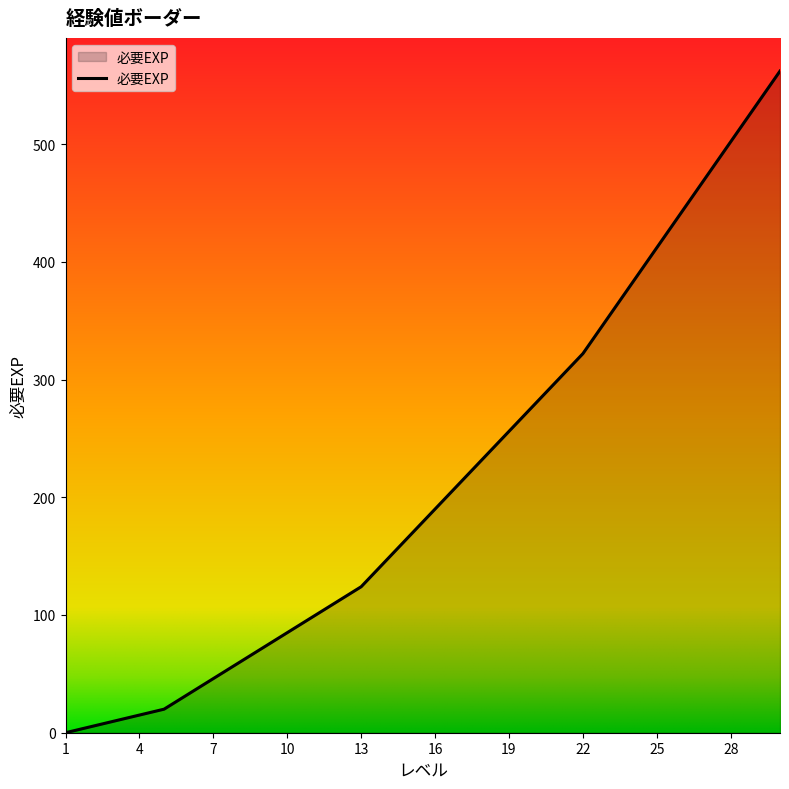

What is the maximum value shown in the chart?

562